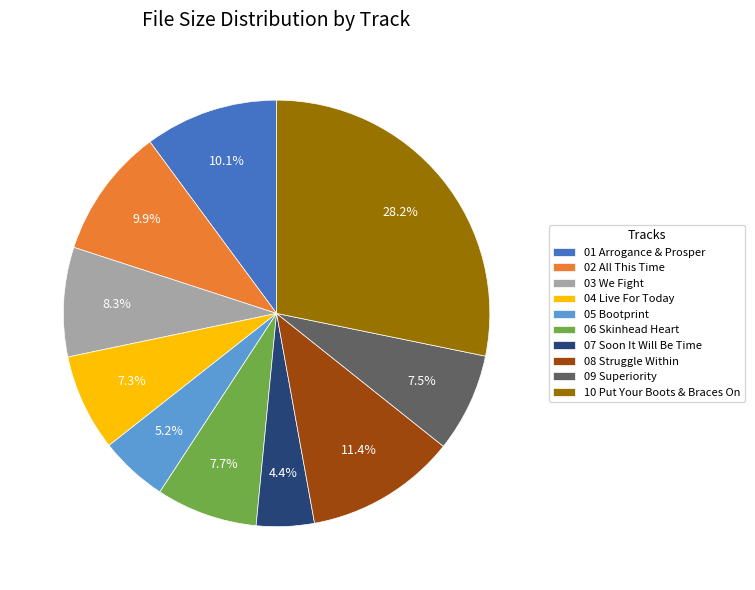

Does any single category account for the majority?

No